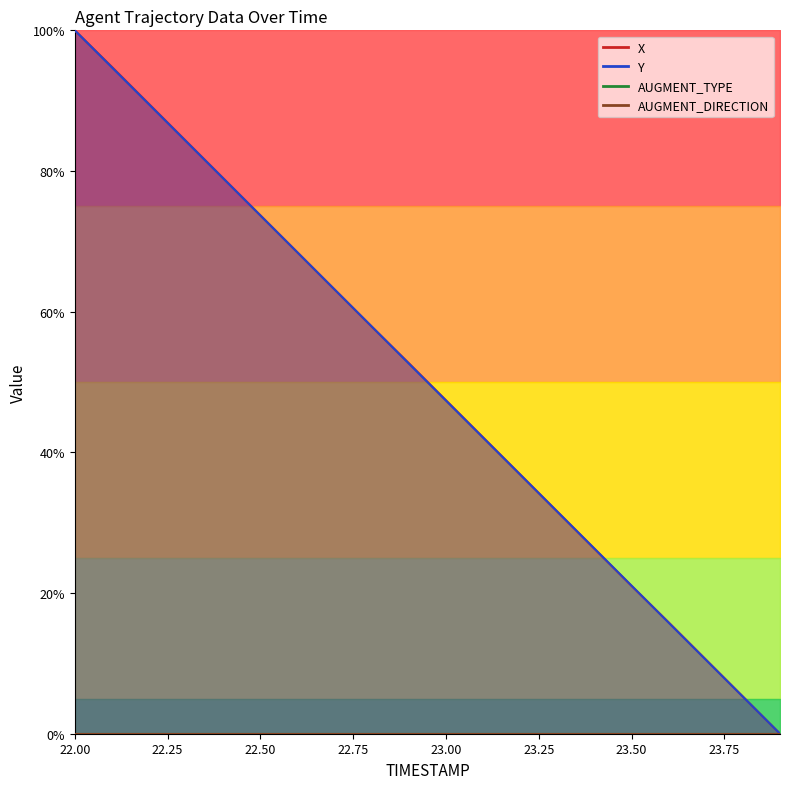

What is the average value of the Y series?

0.5